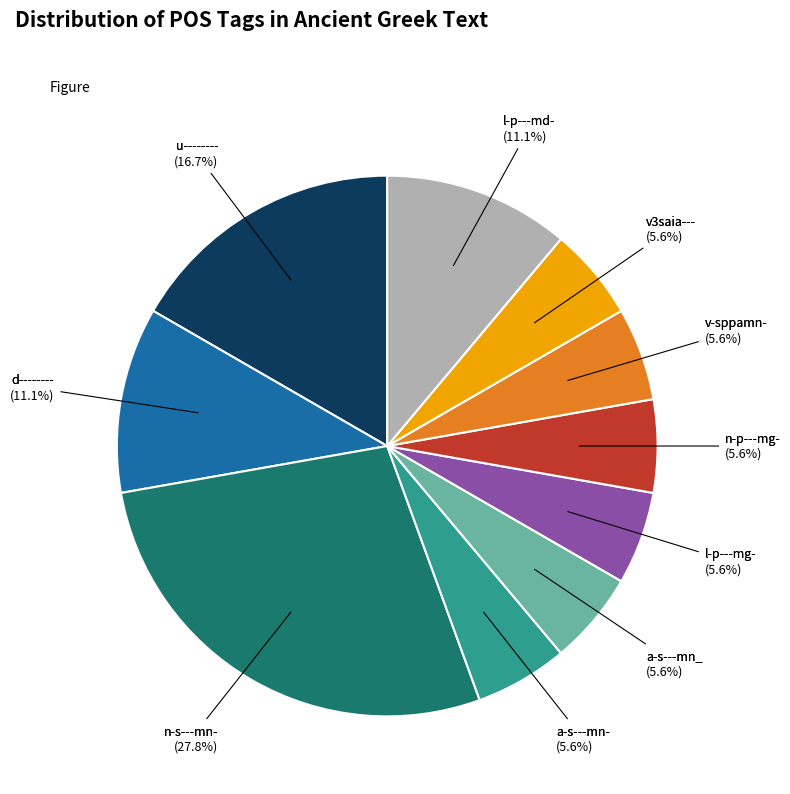

Is there a majority slice in this chart?

No